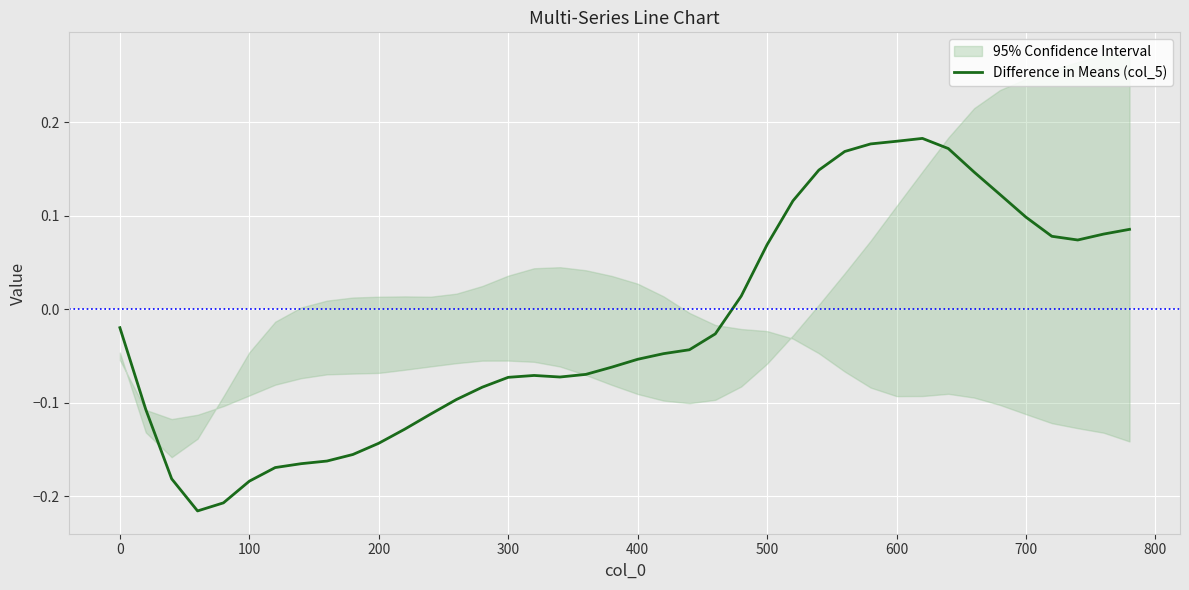

The Difference in Means (col_5) series shows -0.0 at 300. True or false?

False